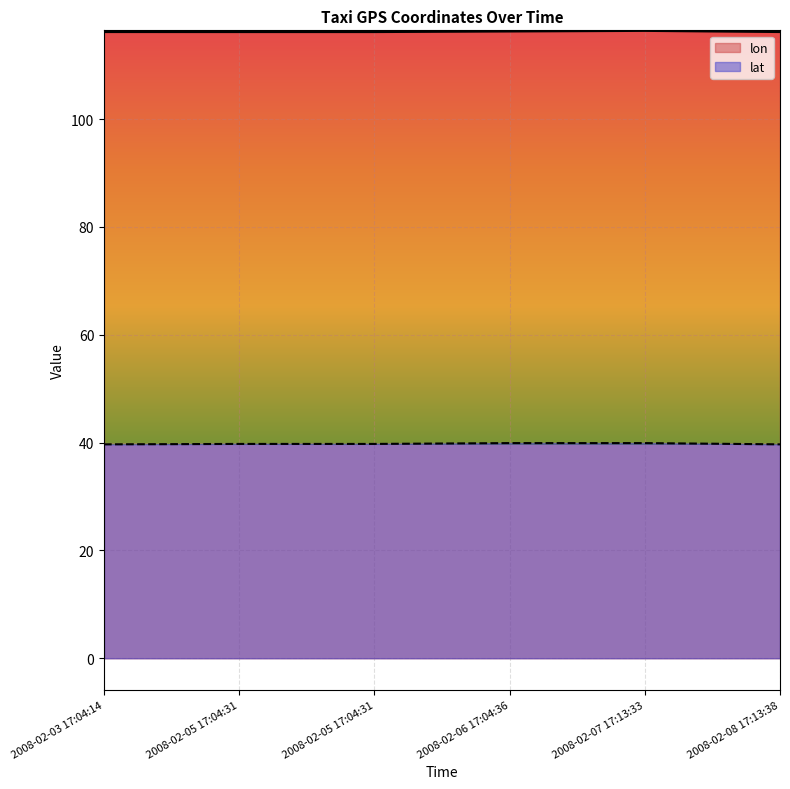

Read the lat value at 2008-02-08 17:13:38.

39.7